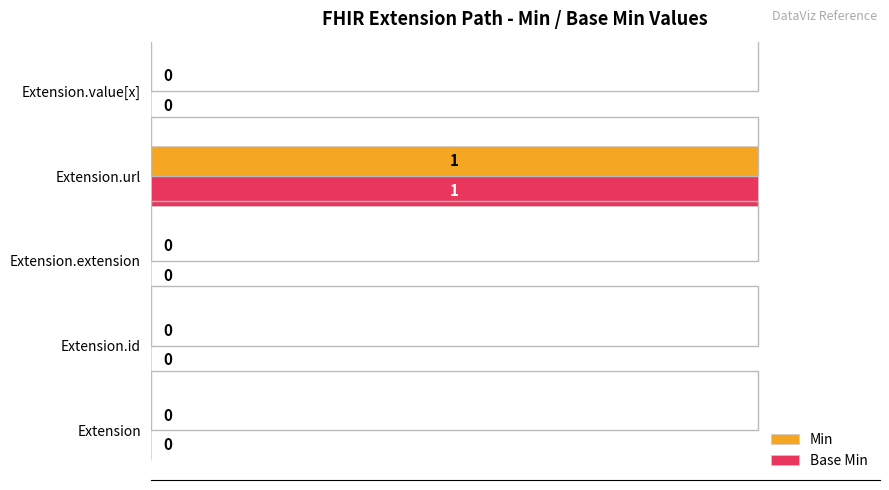

True or false: Min has a value of 1 at Extension.extension.

False